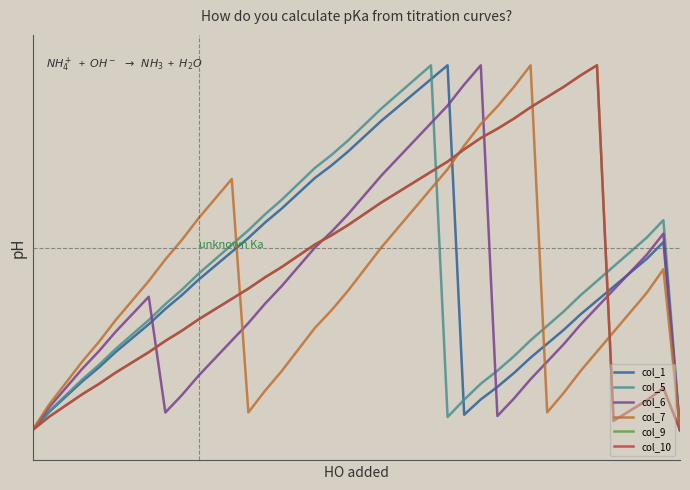

How many intersections are there between col_10 and col_5?

2